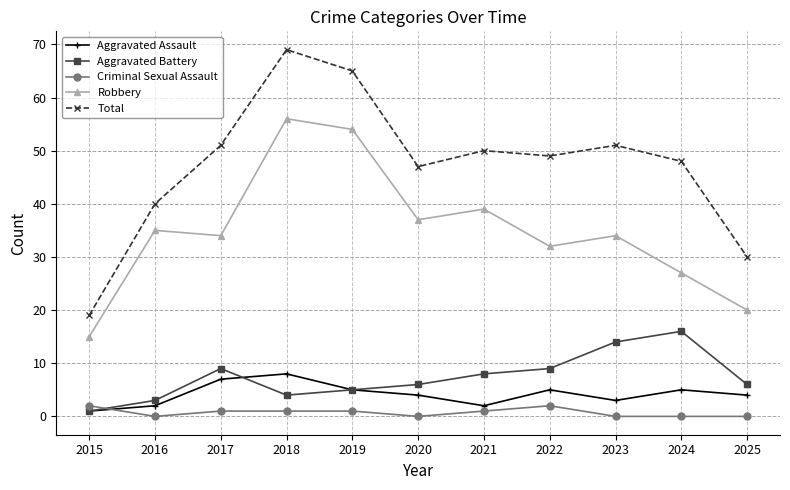

Reading right to left, transcribe all the data shown in this chart.

Aggravated Assault: 4	5	3	5	2	4	5	8	7	2	1
Aggravated Battery: 6	16	14	9	8	6	5	4	9	3	1
Criminal Sexual Assault: 0	0	0	2	1	0	1	1	1	0	2
Robbery: 20	27	34	32	39	37	54	56	34	35	15
Total: 30	48	51	49	50	47	65	69	51	40	19